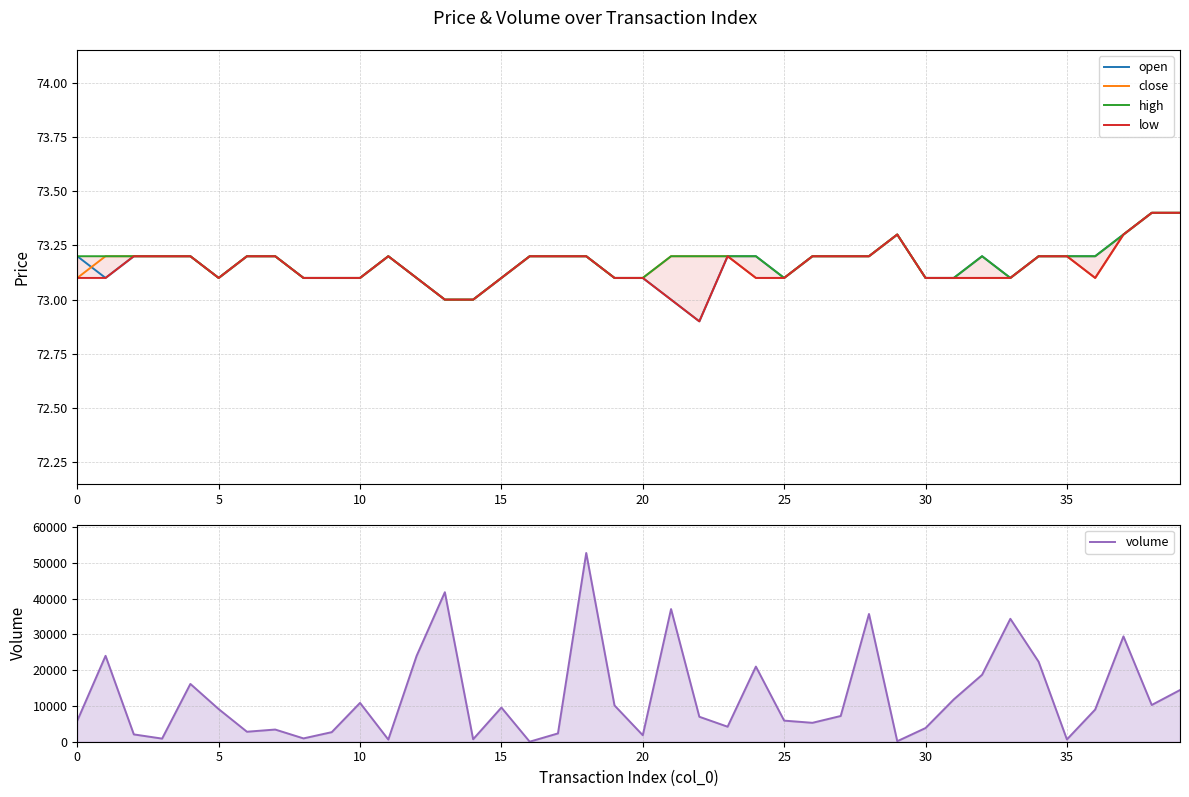

What is the average value of the high series?

73.2